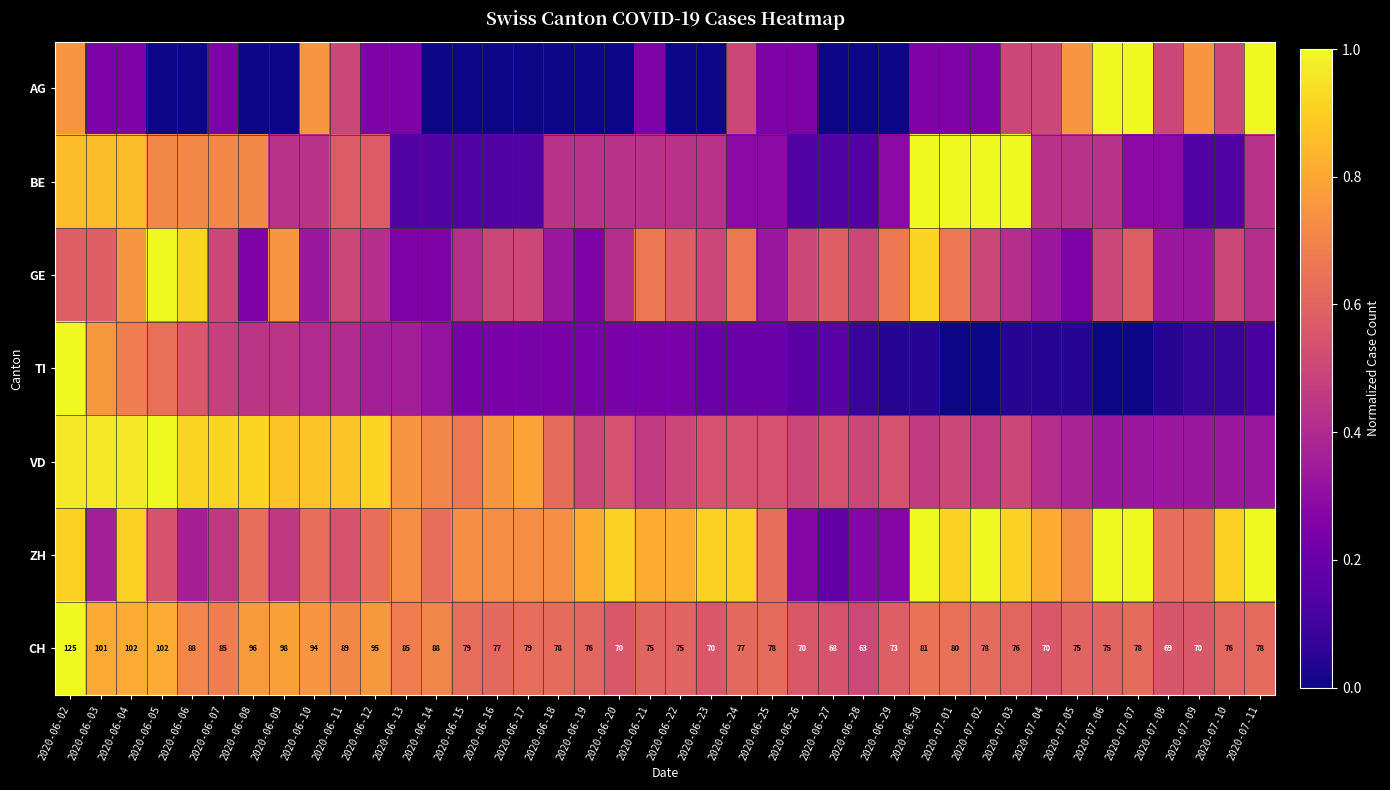

What is the sum of the CH values at 2020-07-04 and 2020-07-06?

1.2